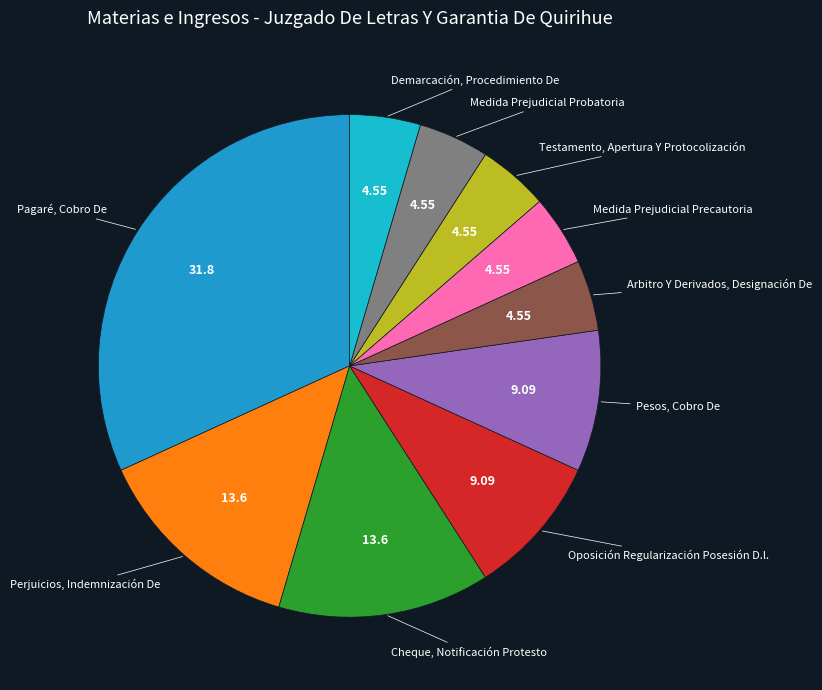

Count the number of slices in the pie.

10